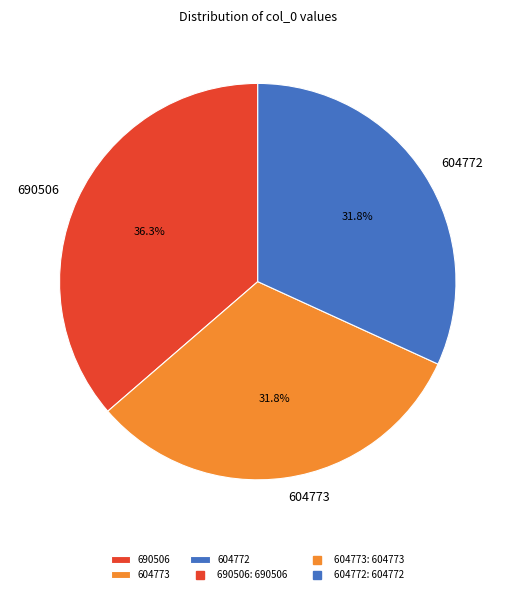

Does any single category account for the majority?

No